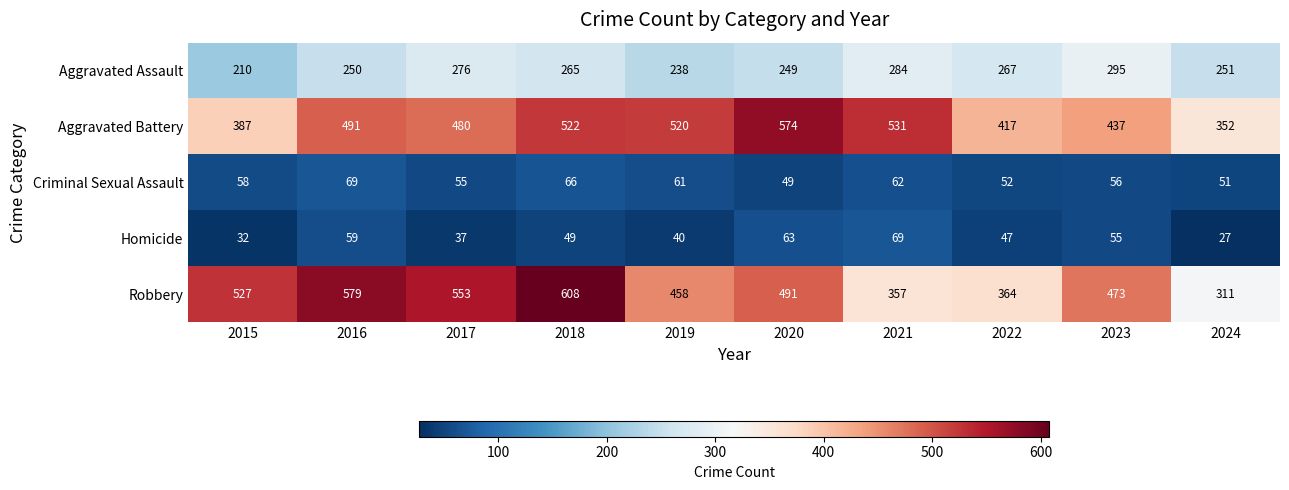

What is the sum of all Robbery values?

4721